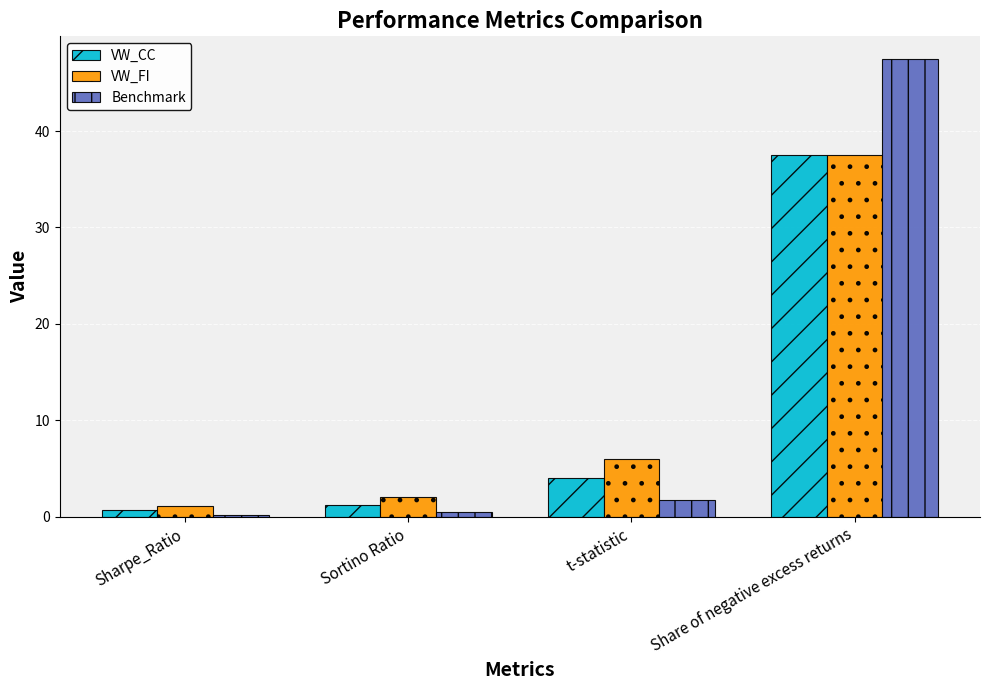

How many distinct data groups are displayed?

3